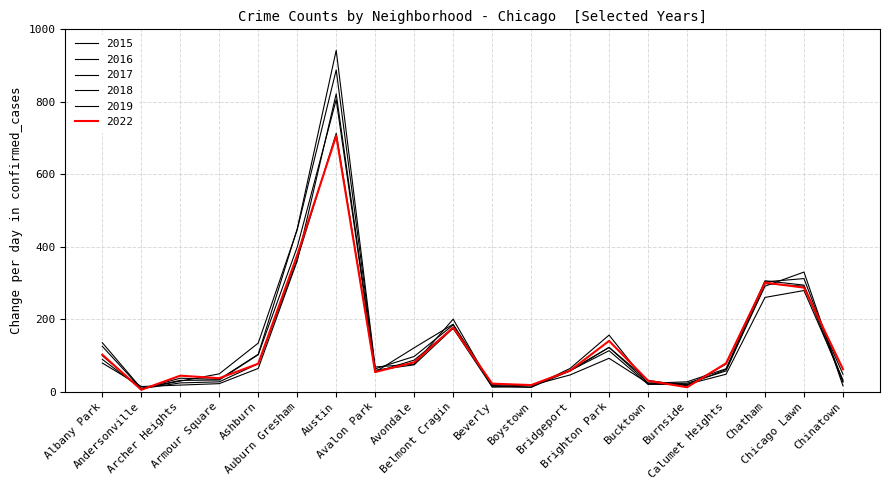

At which category does 2015 reach its first local peak?

Austin